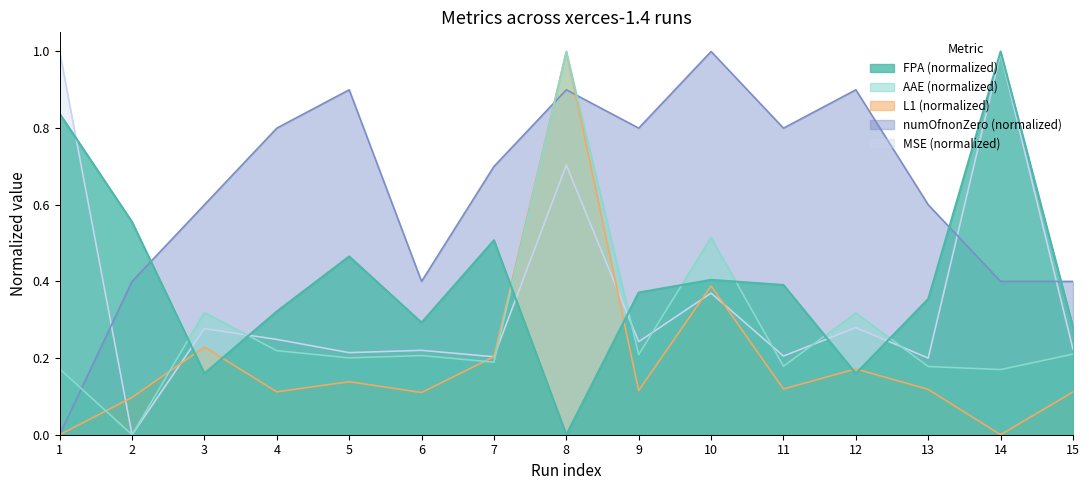

In FPA, how many points are higher than both neighbors (excluding endpoints)?

4